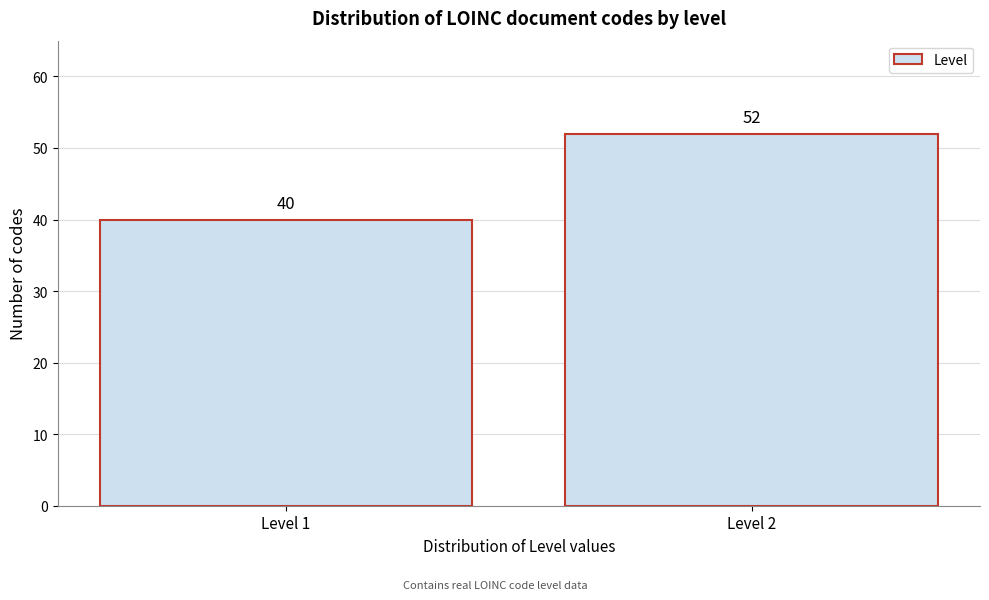

Reading left to right, extract all data points from this chart.

40	52